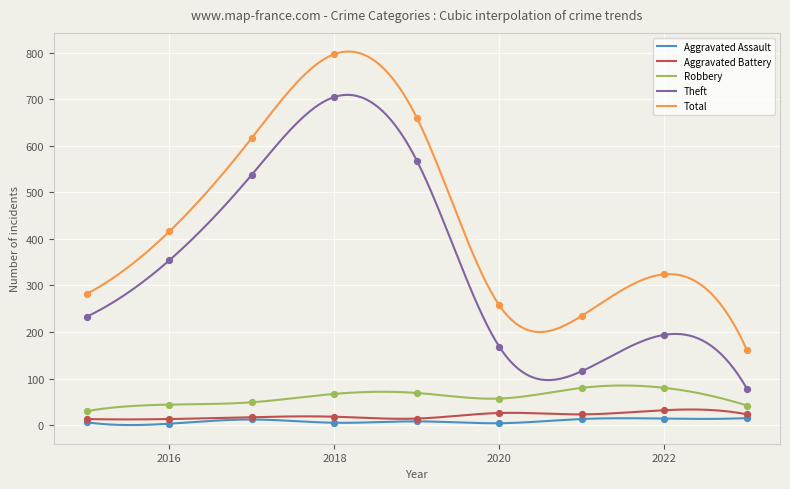

Which series reaches the minimum Y coordinate?

Aggravated Assault